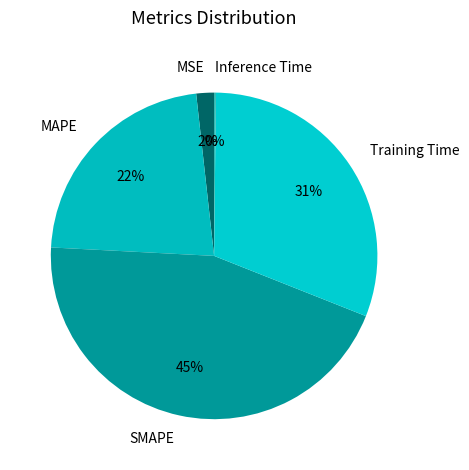

To the nearest percent, what is the difference between the largest and smallest slice percentages?

45%